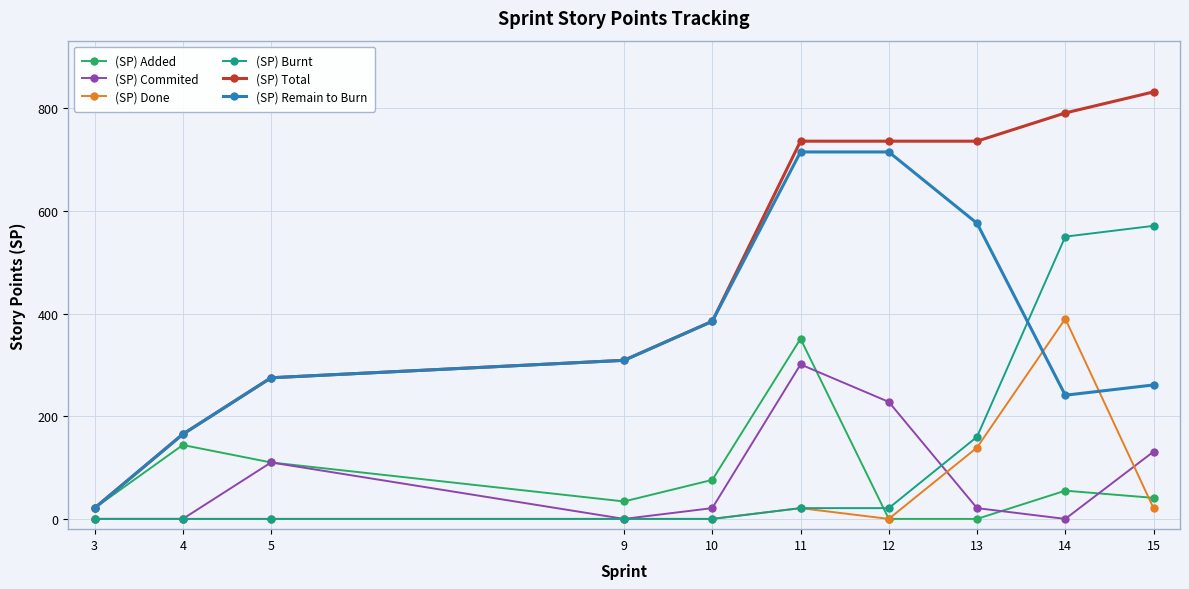

List the series in order of their peak value, lowest first.

(SP) Commited, (SP) Added, (SP) Done, (SP) Burnt, (SP) Remain to Burn, (SP) Total